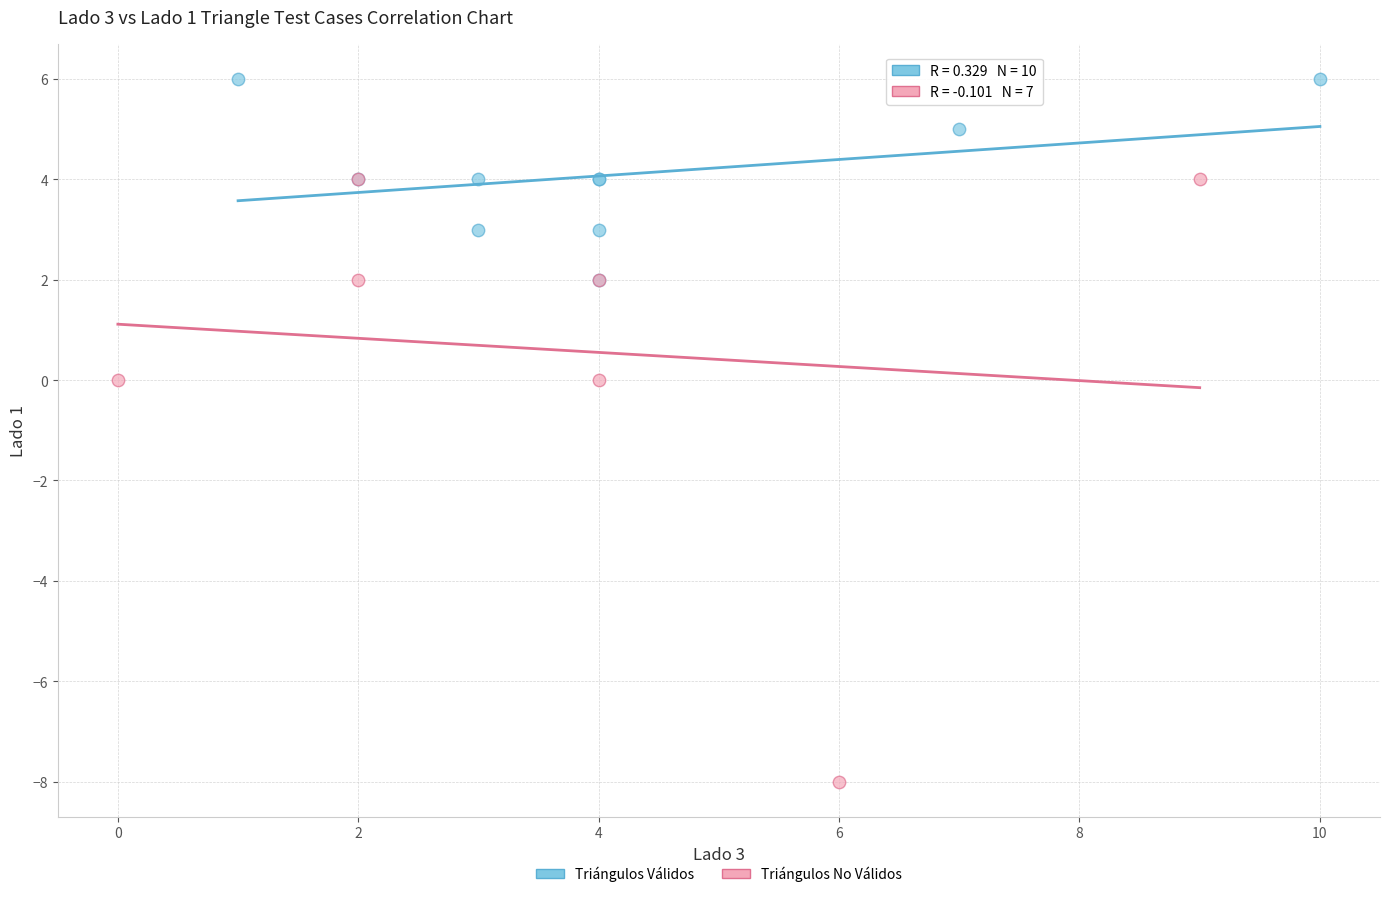

Which series has the widest spread of Y values?

Triángulos No Válidos